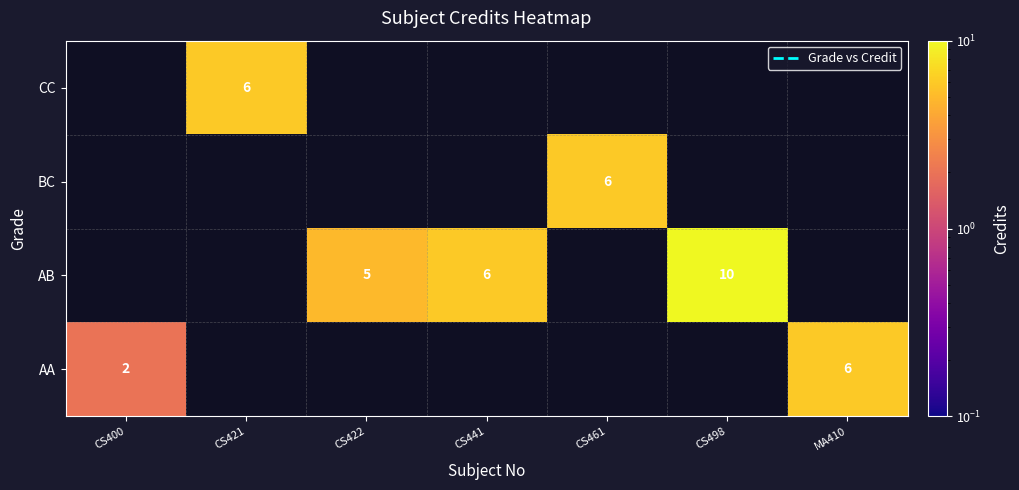

What is the difference between the AA values at MA410 and CS400?

4